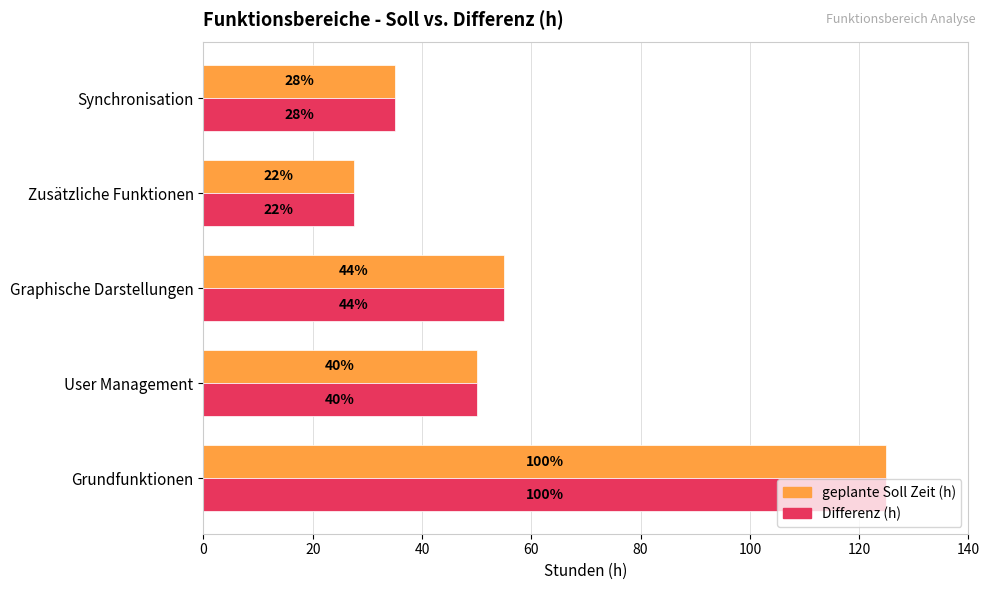

What are all the series names shown in the legend?

geplante Soll Zeit (h), Differenz (h)